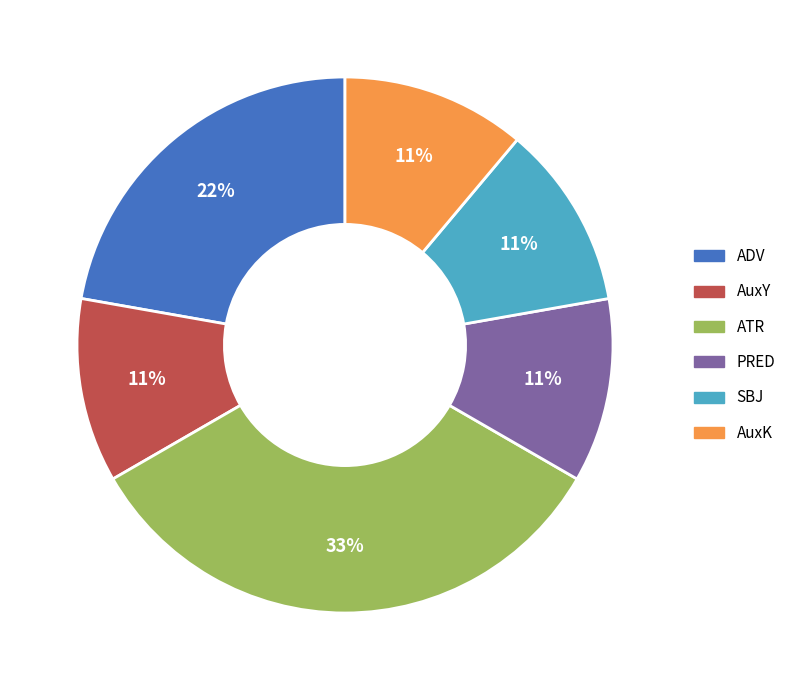

To the nearest percent, what portion does ADV represent?

22%